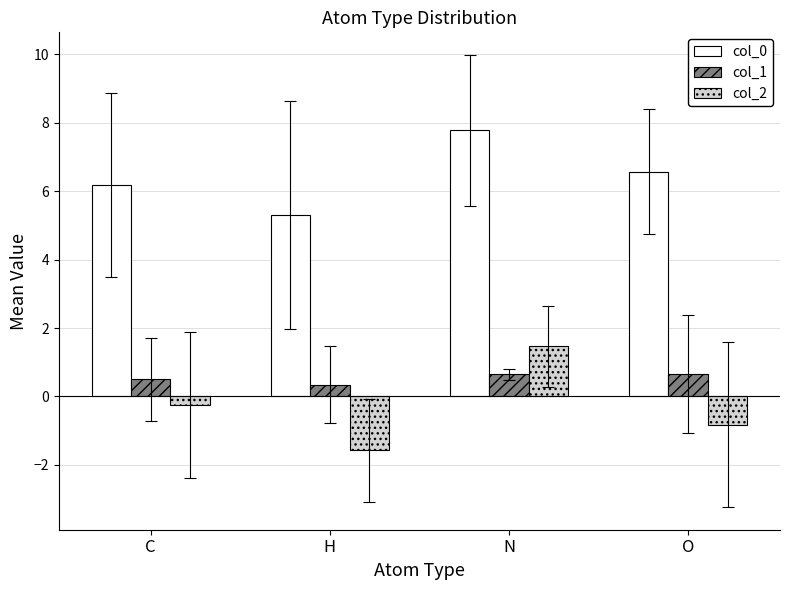

What is the spread (max minus min) of values at C?

6.4